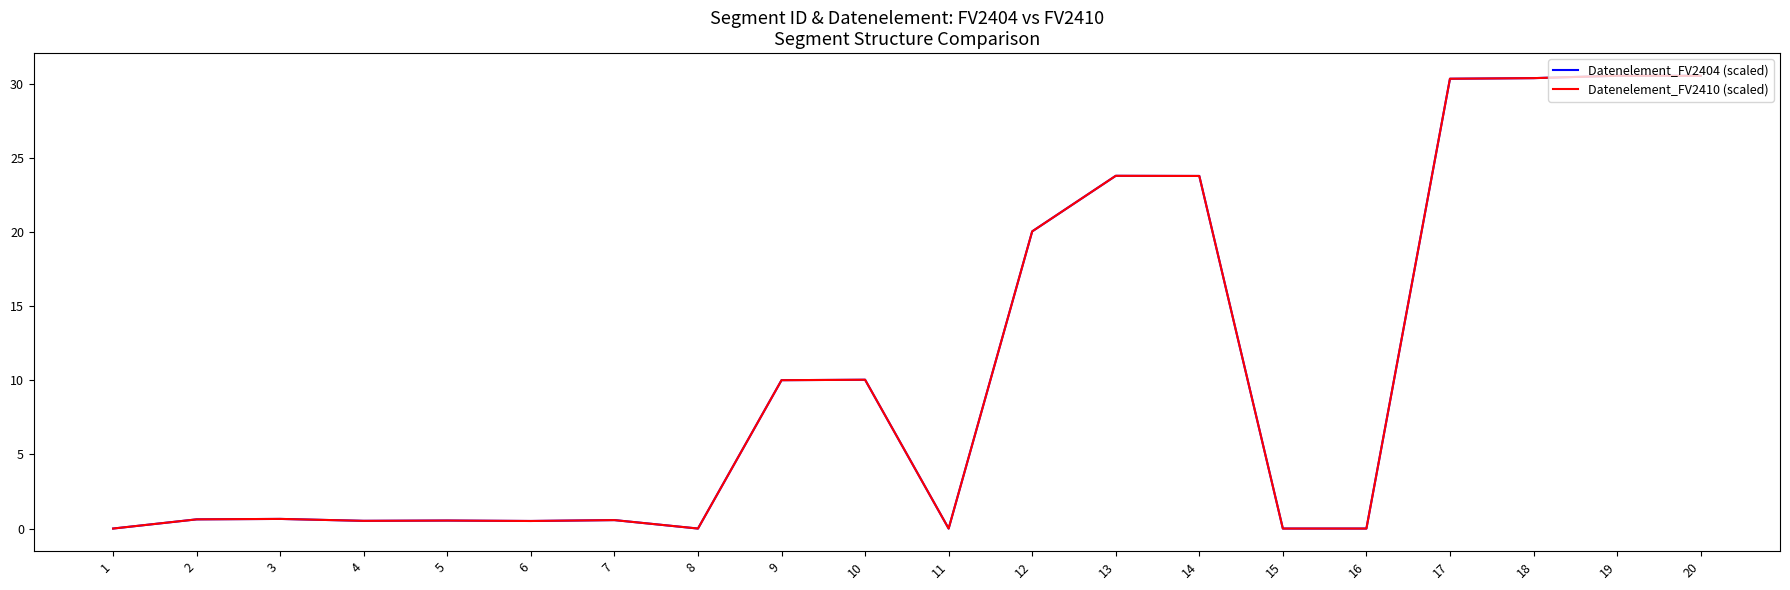

Where is the first local maximum for Datenelement_FV2410 (scaled)?

3